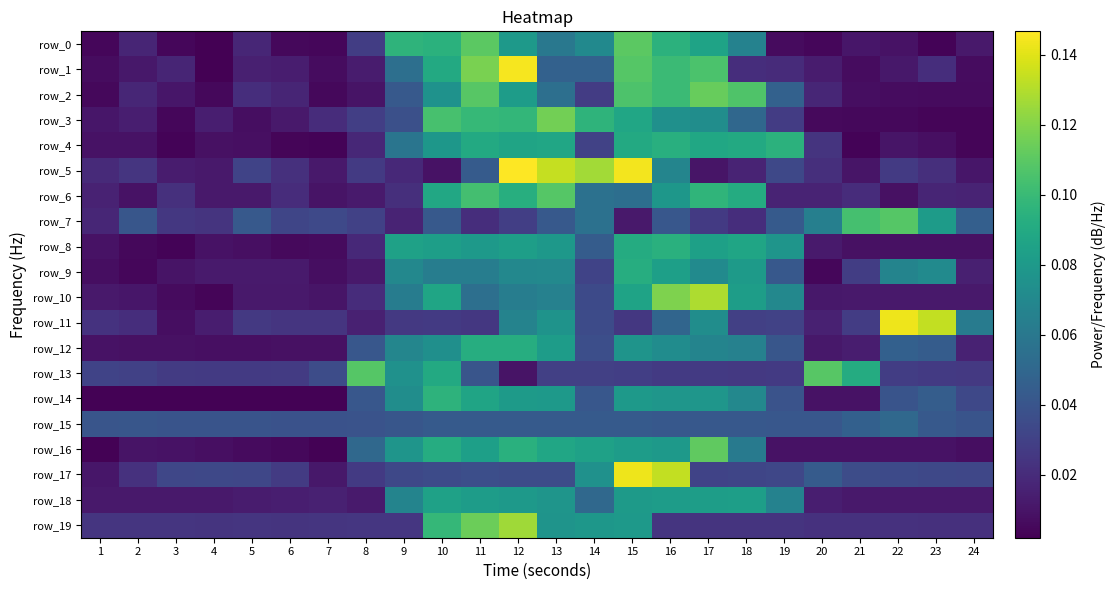

Rank the series at 8 from highest to lowest value.

row_13, row_16, row_12, row_14, row_15, row_7, row_3, row_0, row_5, row_17, row_19, row_10, row_8, row_4, row_11, row_1, row_6, row_18, row_9, row_2